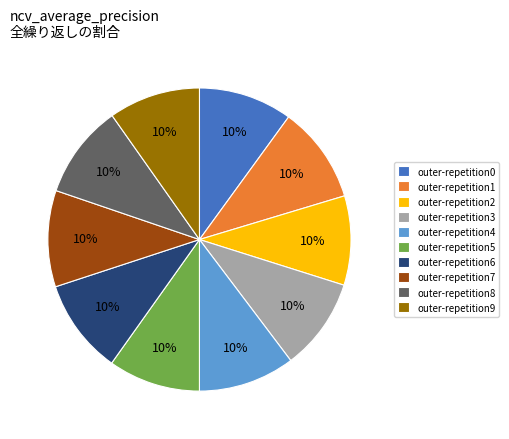

What percentage is the outer-repetition0 slice, to the nearest percent?

10%